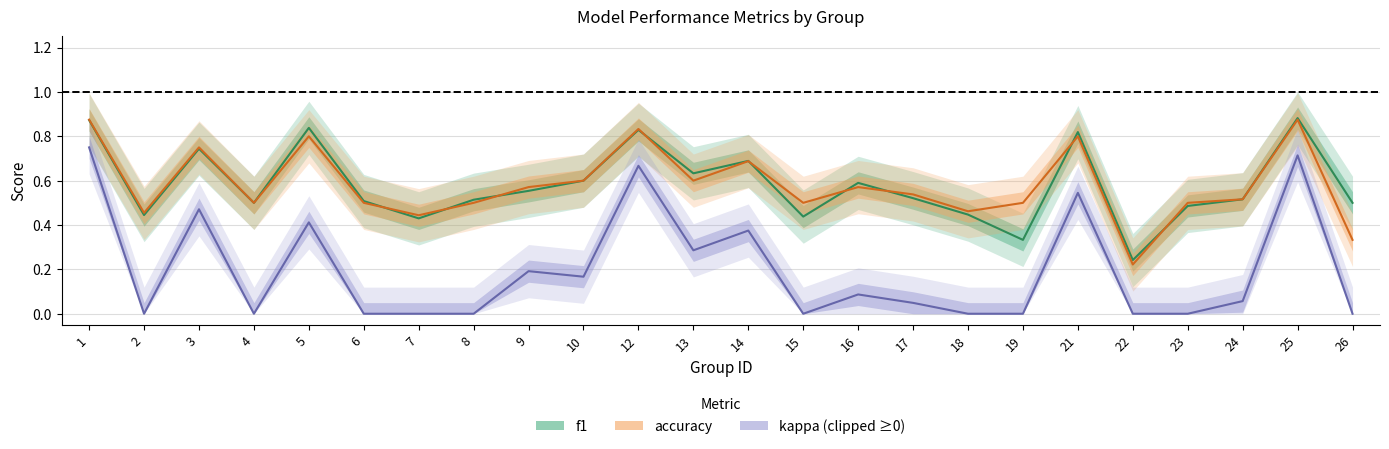

At how many categories does at least one series exceed 0?

24